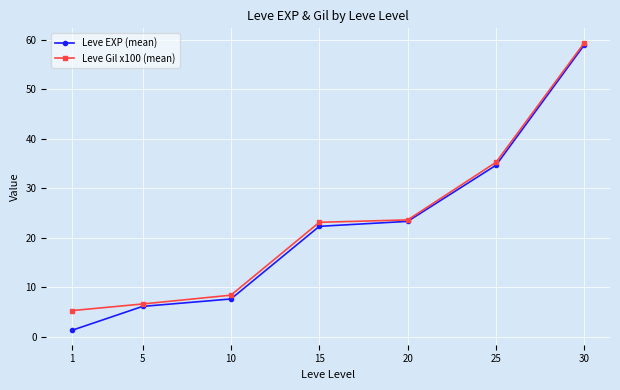

What value does the Leve EXP (mean) series have at 25?

34.7